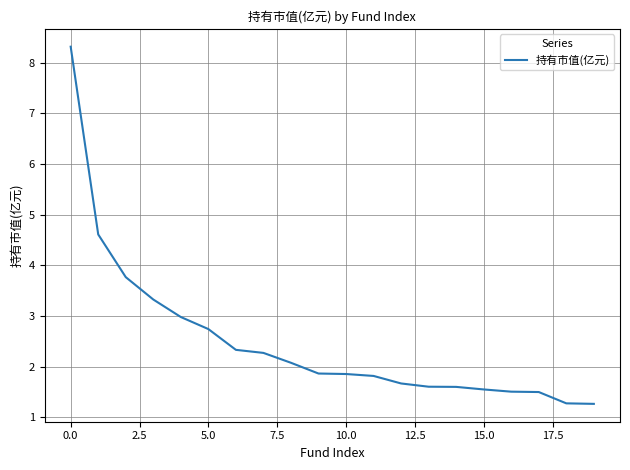

What is the minimum value shown in the chart?

1.3